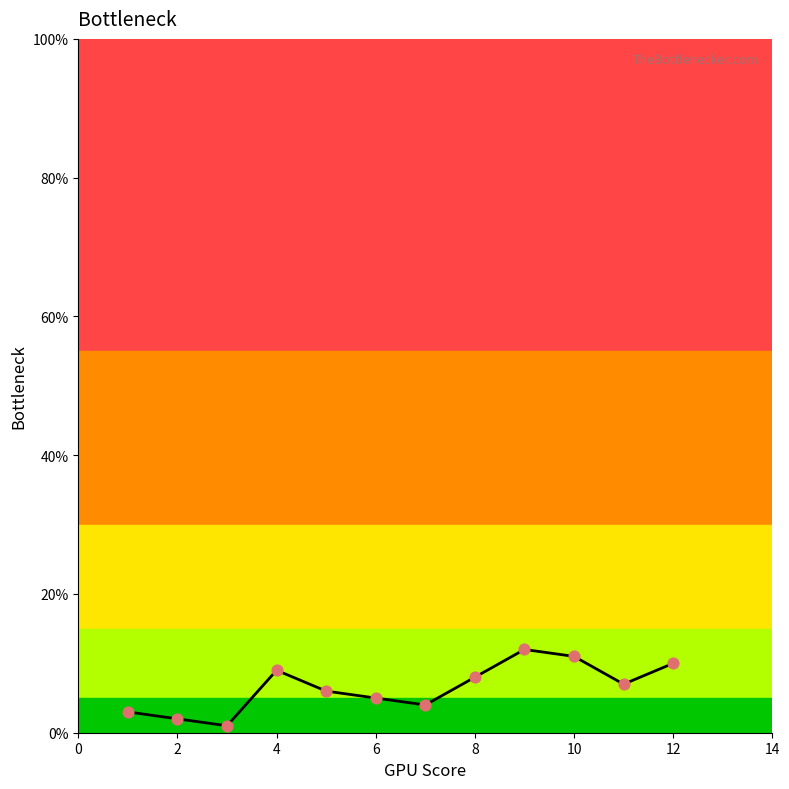

What is the ratio of the value at 6 to the value at 5?

0.8